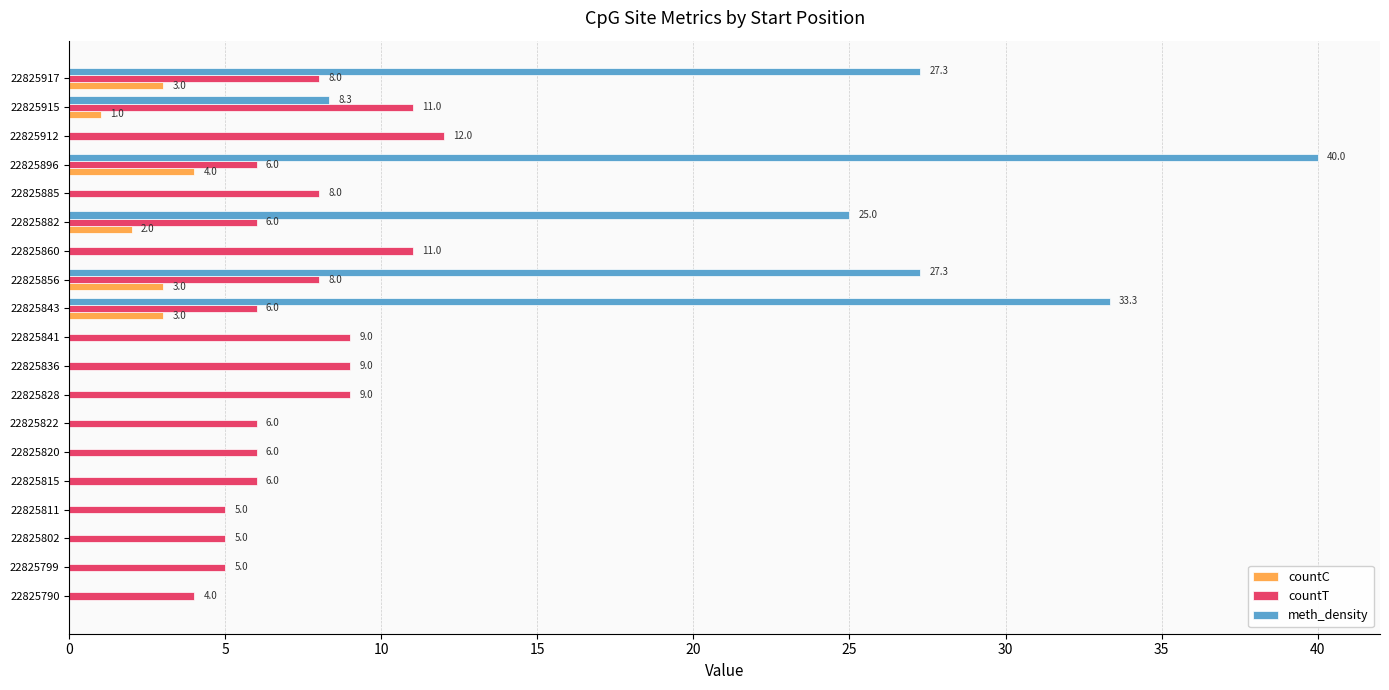

At which category is the sum across all series the highest?

22825896